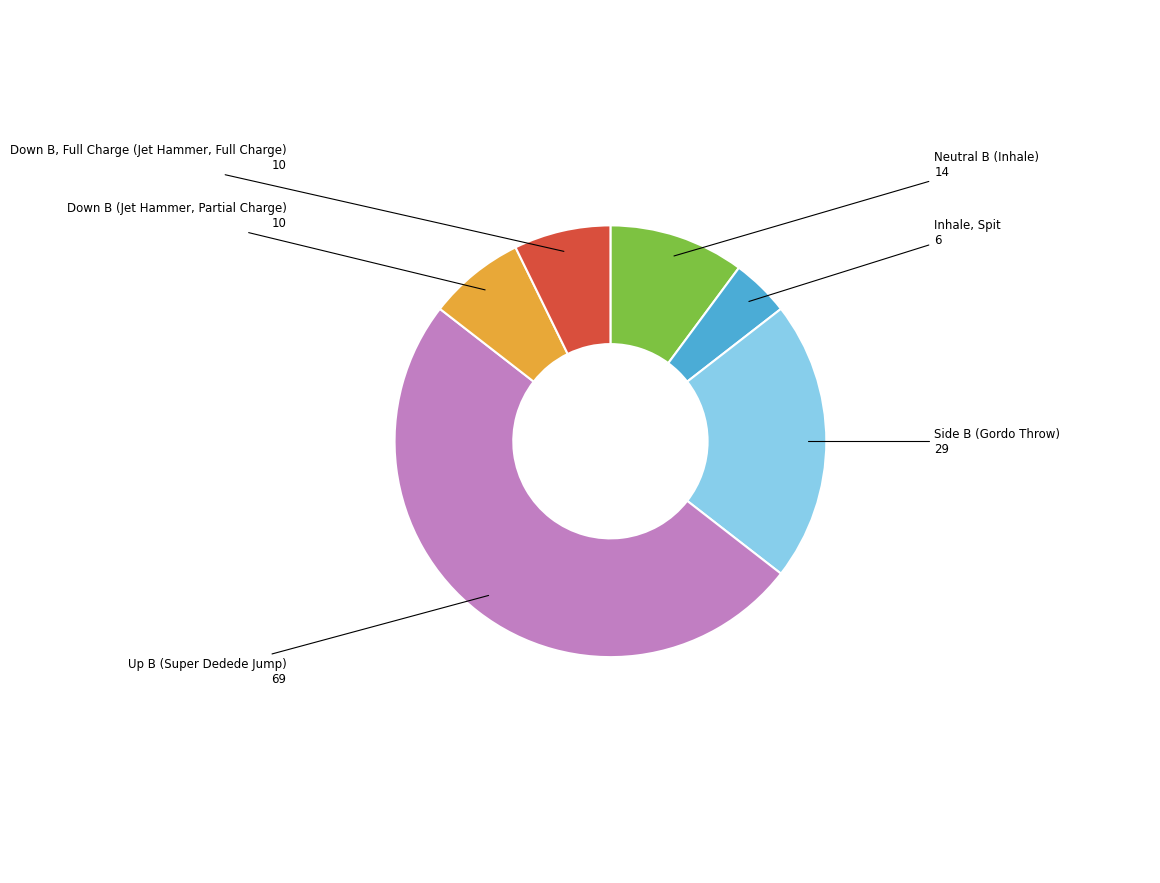

Count the number of slices in the pie.

6